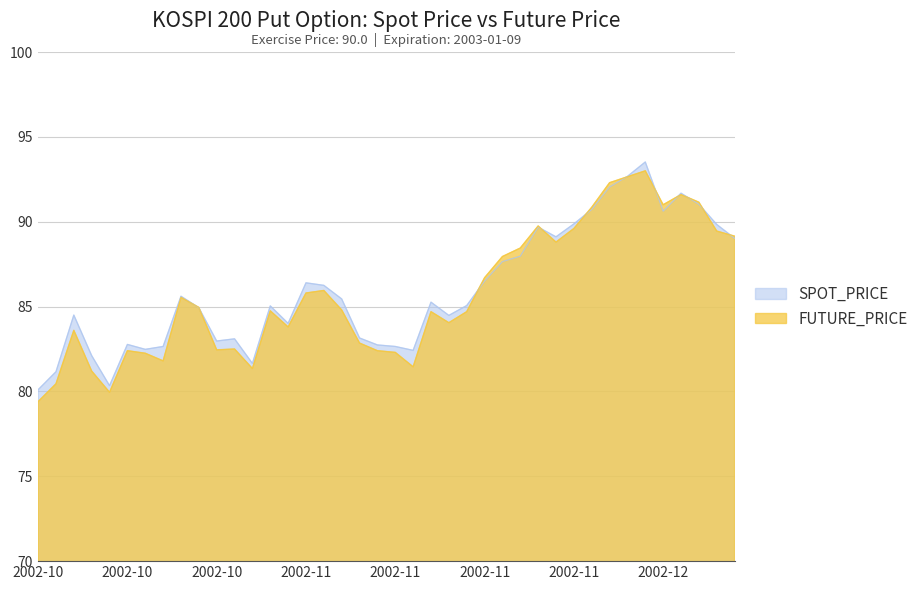

Where is the first local maximum for FUTURE_PRICE?

2002-10-18